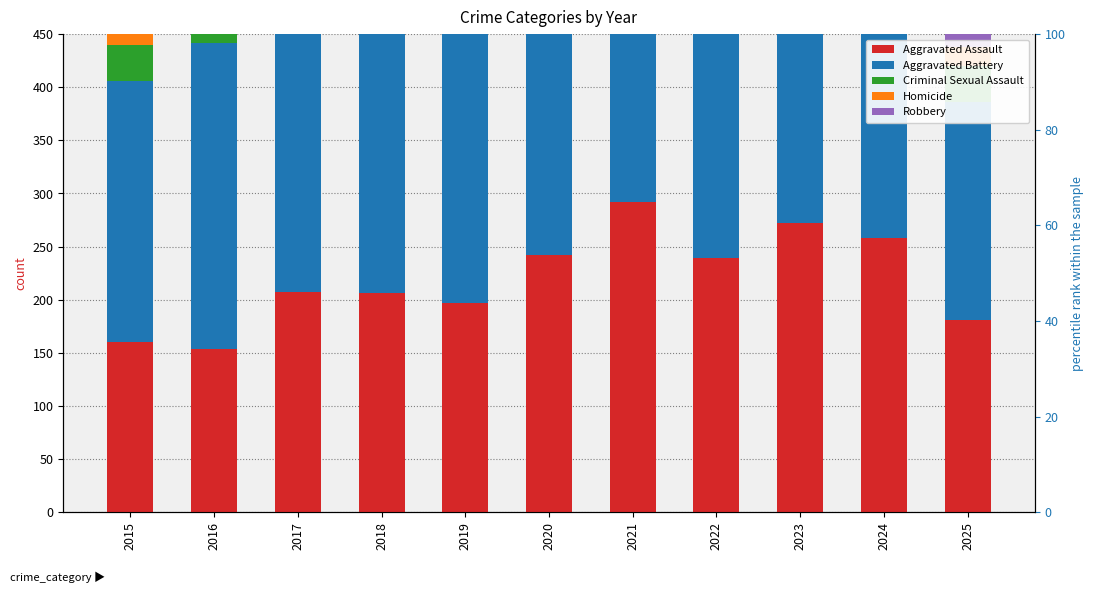

How many data points in Aggravated Battery are less than 293?

5